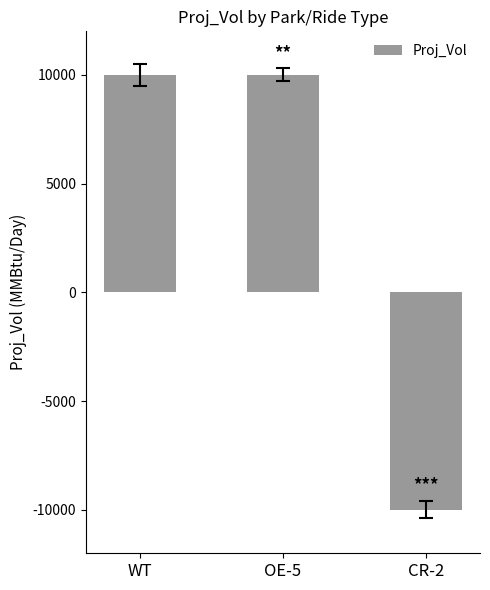

How many values are between -10000 and 10000?

3